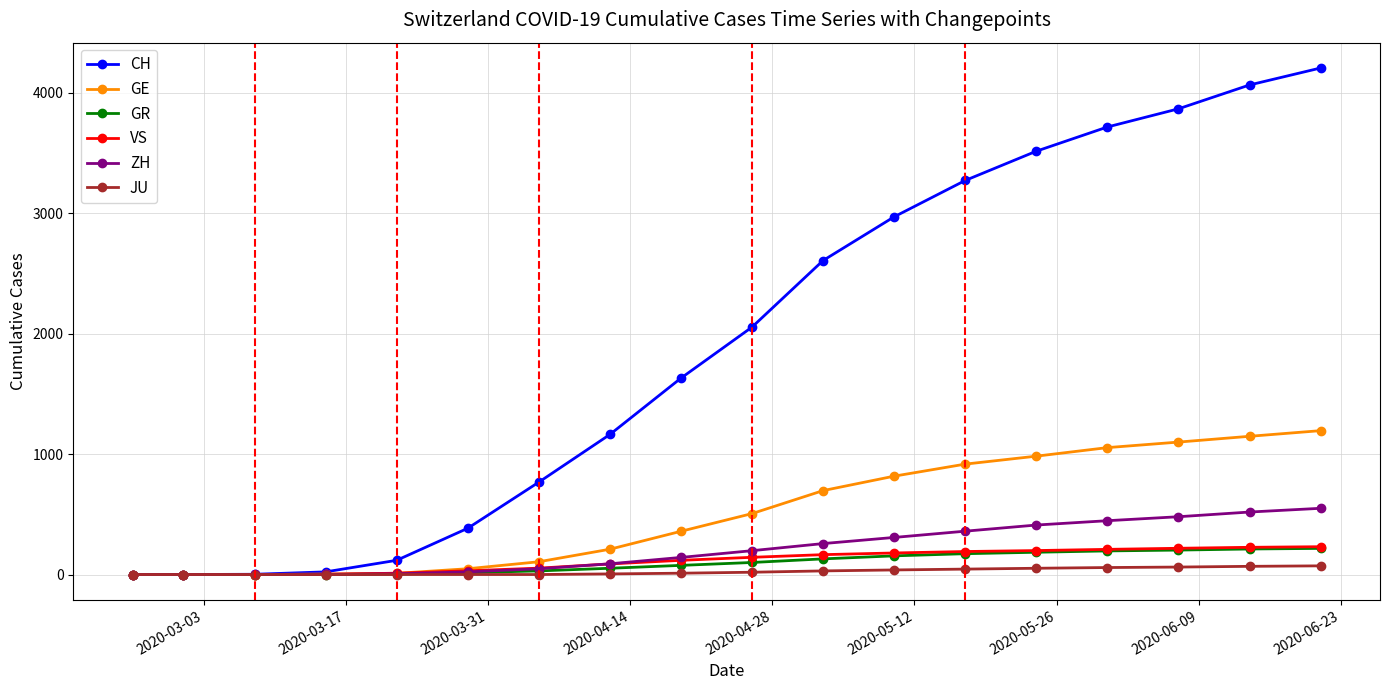

How many series are shown in this chart?

6